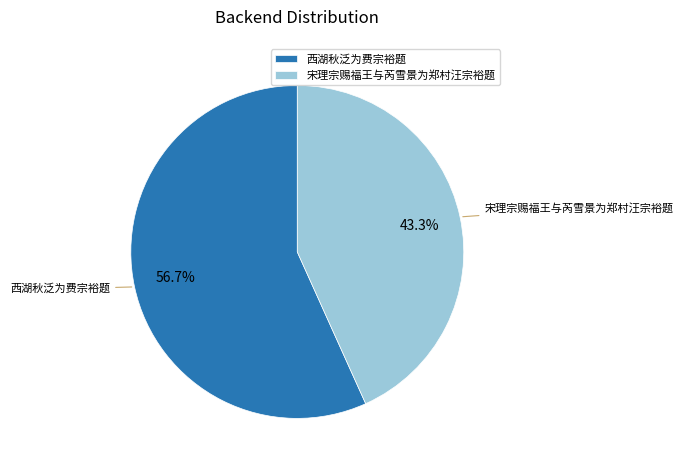

Does any single category account for the majority?

Yes